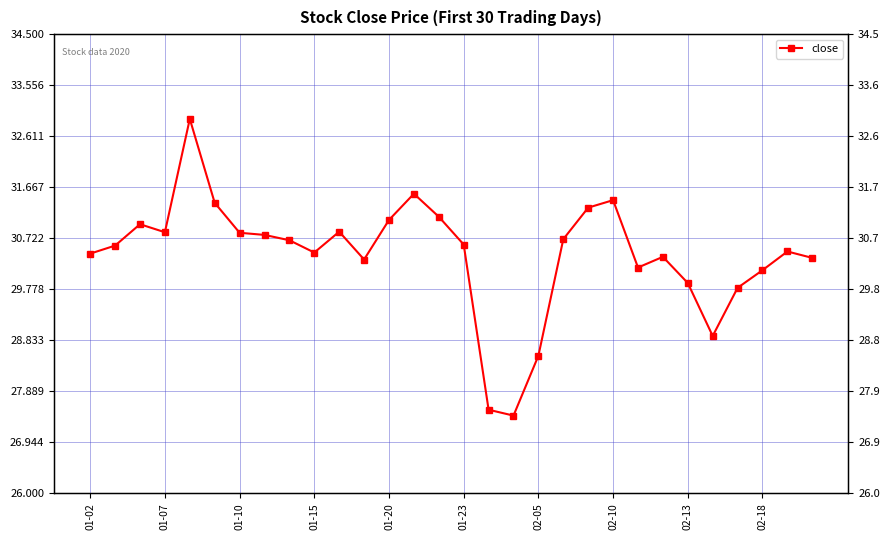

Reading left to right, transcribe all the data shown in this chart.

30.4	30.6	31.0	30.8	32.9	31.4	30.8	30.8	30.7	30.5	30.8	30.3	31.1	31.5	31.1	30.6	27.5	27.4	28.5	30.7	31.3	31.4	30.2	30.4	29.9	28.9	29.8	30.1	30.5	30.4